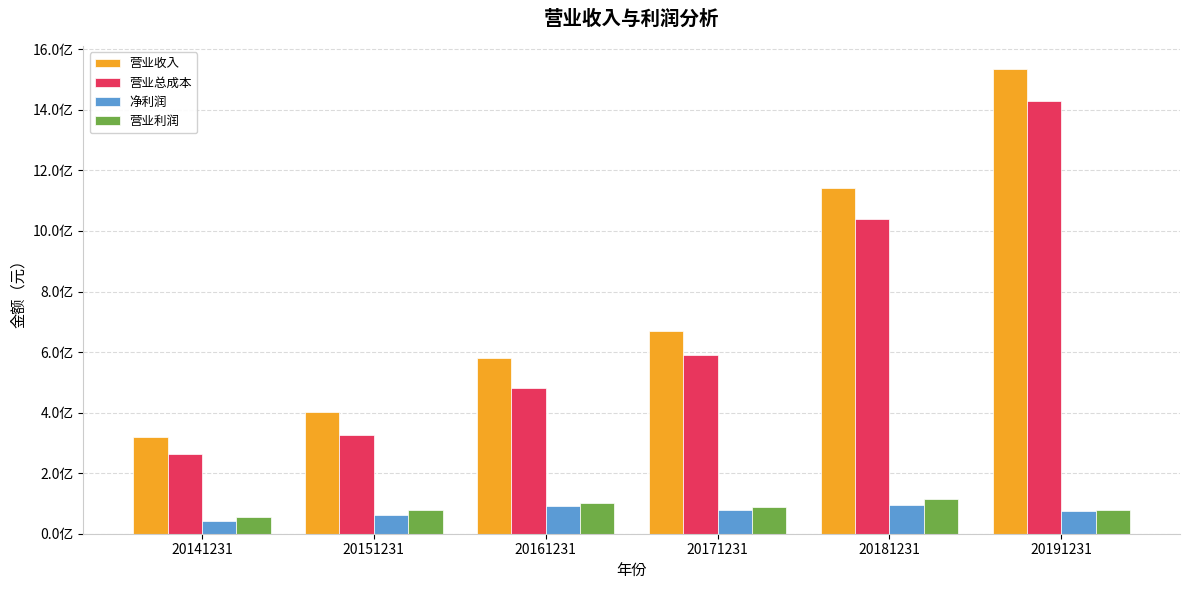

True or false: 营业收入 has a value of 1004443409.6 at 20171231.

False